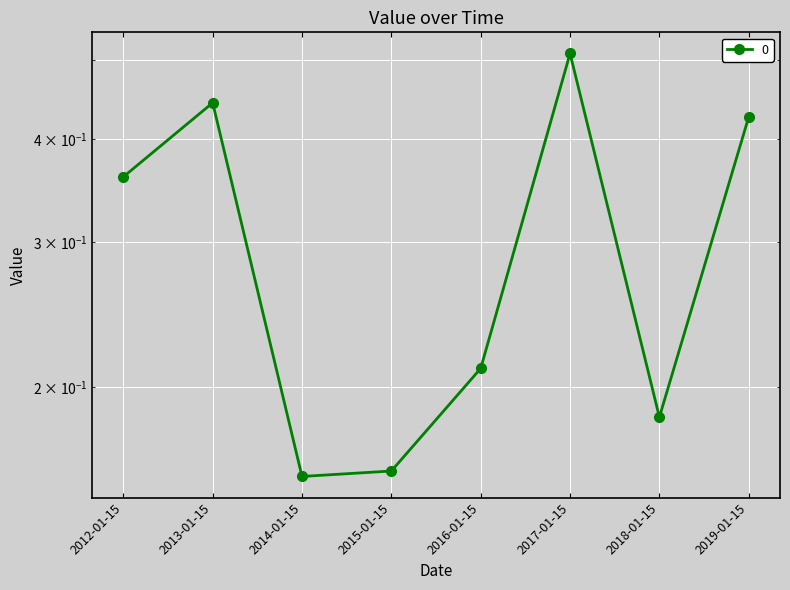

Which label corresponds to the smallest value in the chart?

2014-01-15